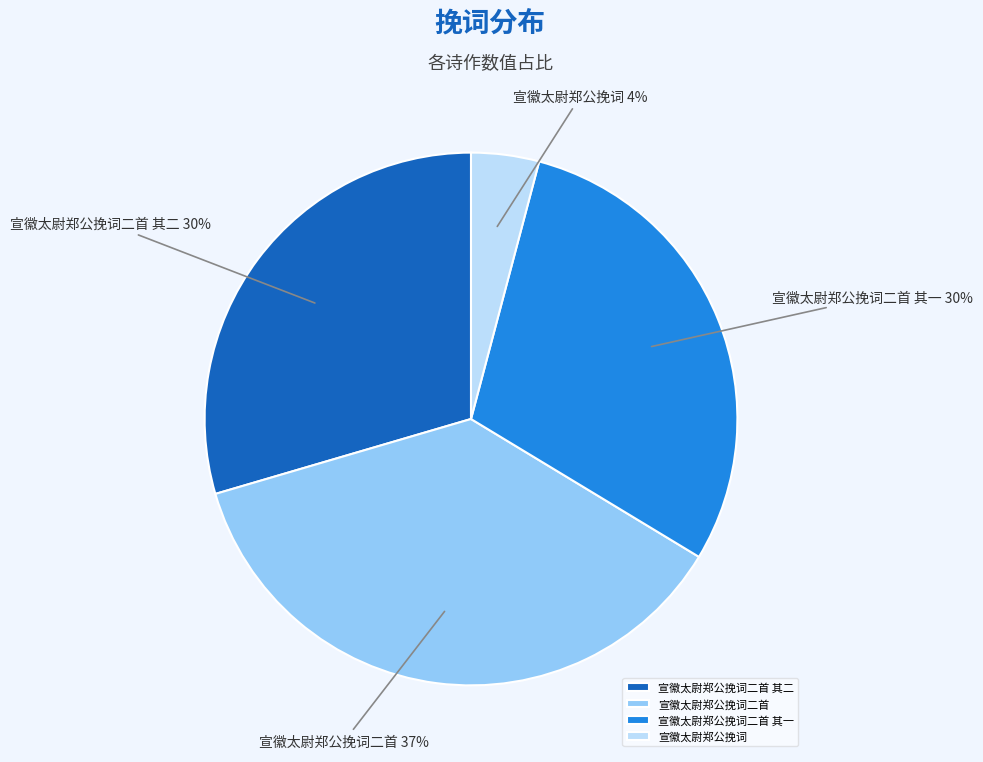

Is there any slice that represents more than half of the pie?

No